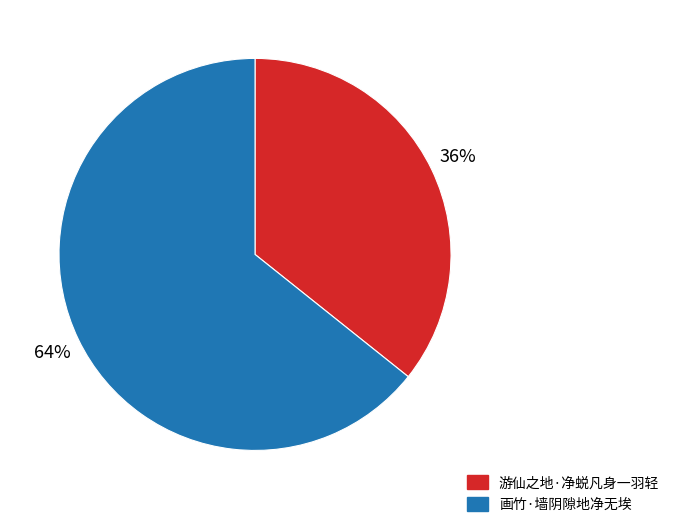

Is the sum of 画竹·墙阴隙地净无埃 and 游仙之地·净蜕凡身一羽轻 greater than half?

Yes